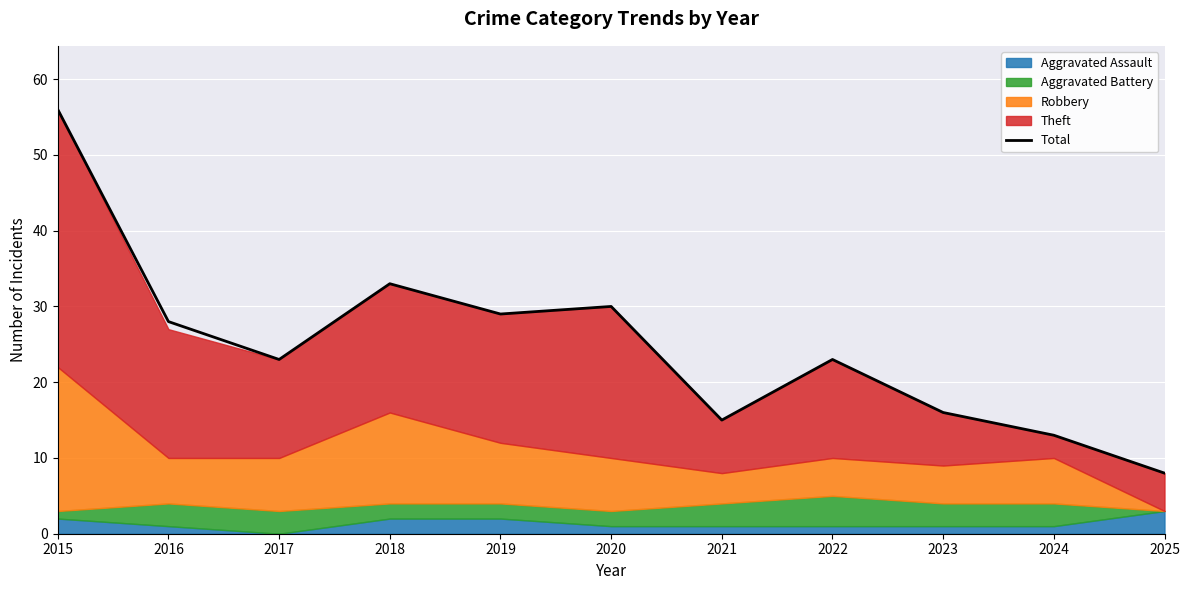

What is the maximum value shown in the chart?

56